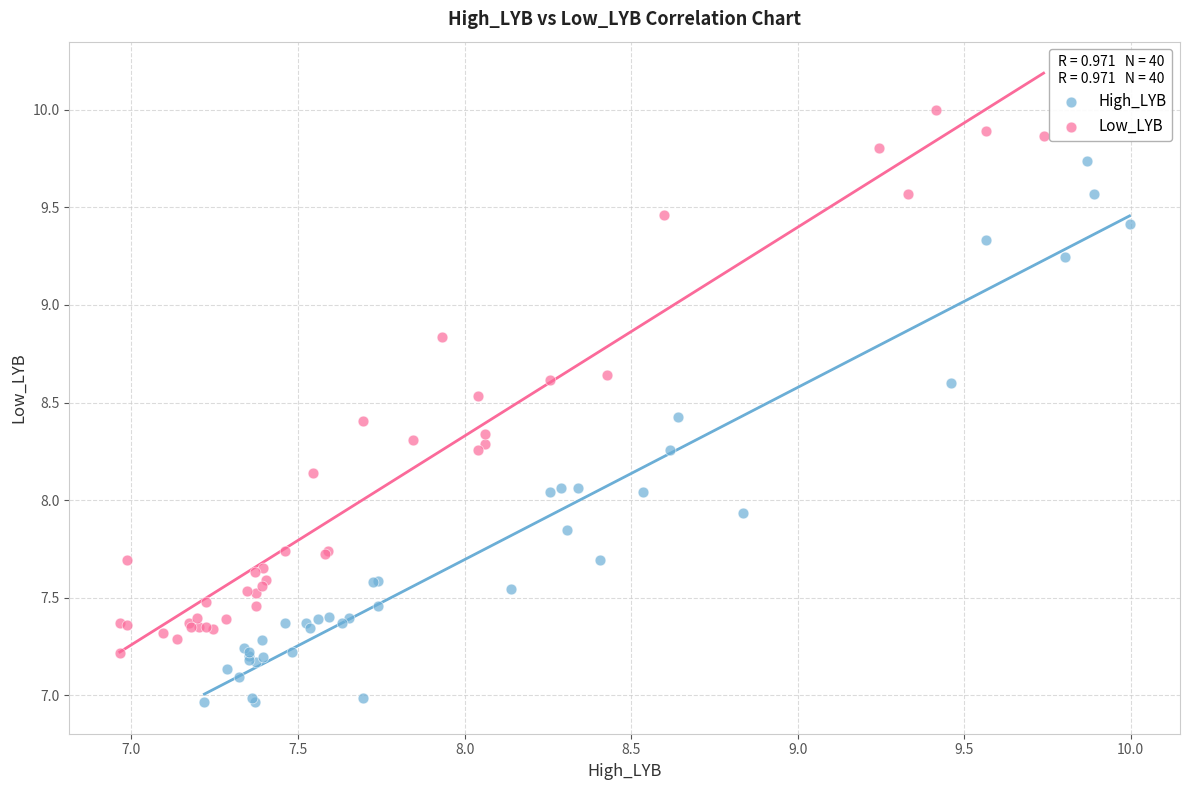

Which series contains the lowest Y value?

High_LYB